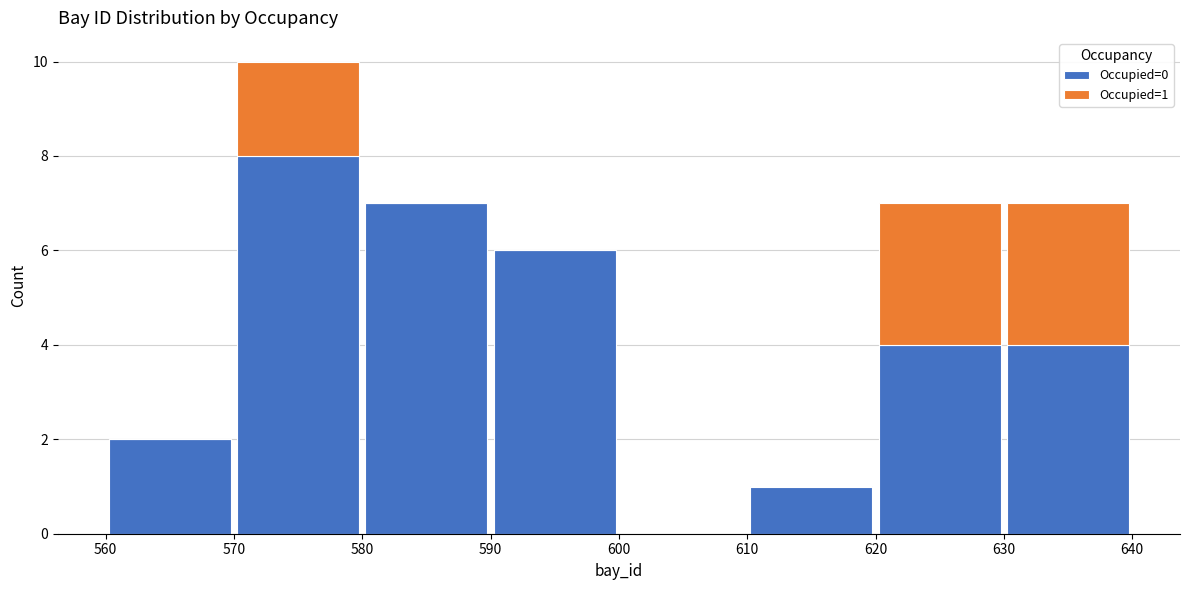

Which range on the x-axis has the tallest stacked bar (by total height)?

570 to 580